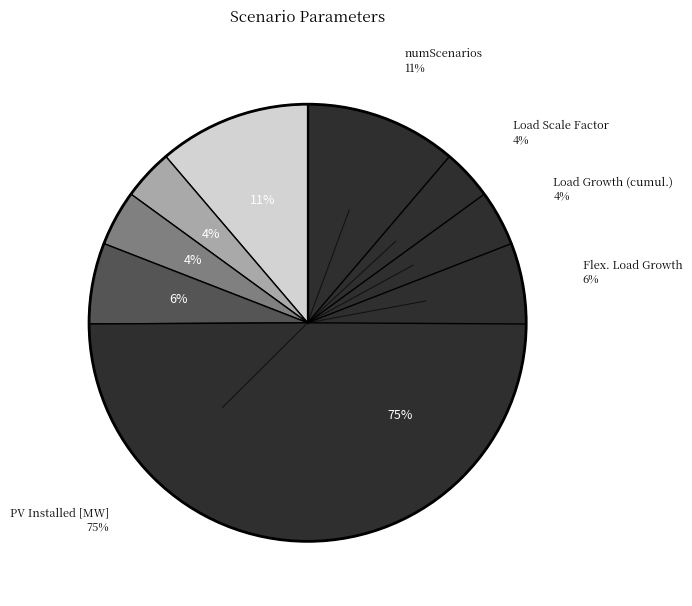

What is the change in value from numScenarios to Load Scale Factor?

-2.0